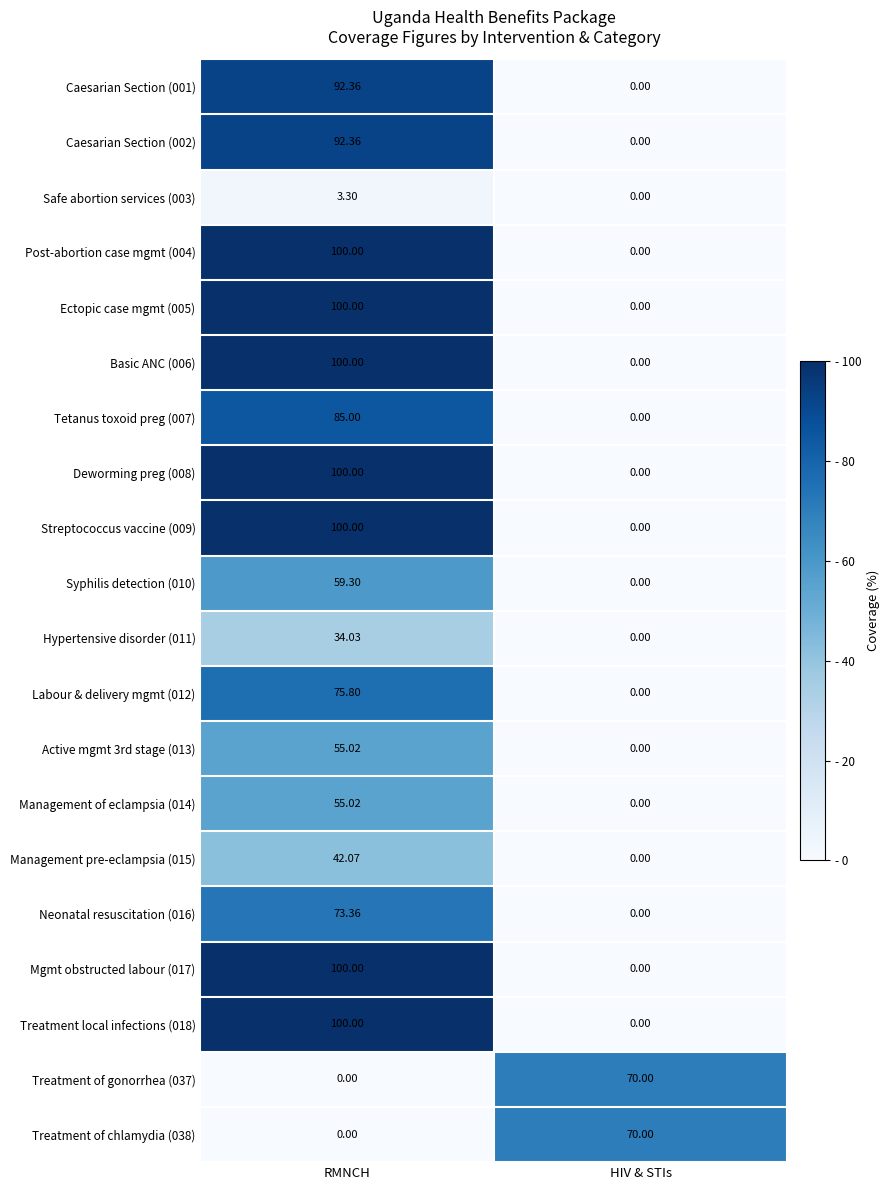

At which label does Deworming preg (008) reach its minimum?

HIV & STIs